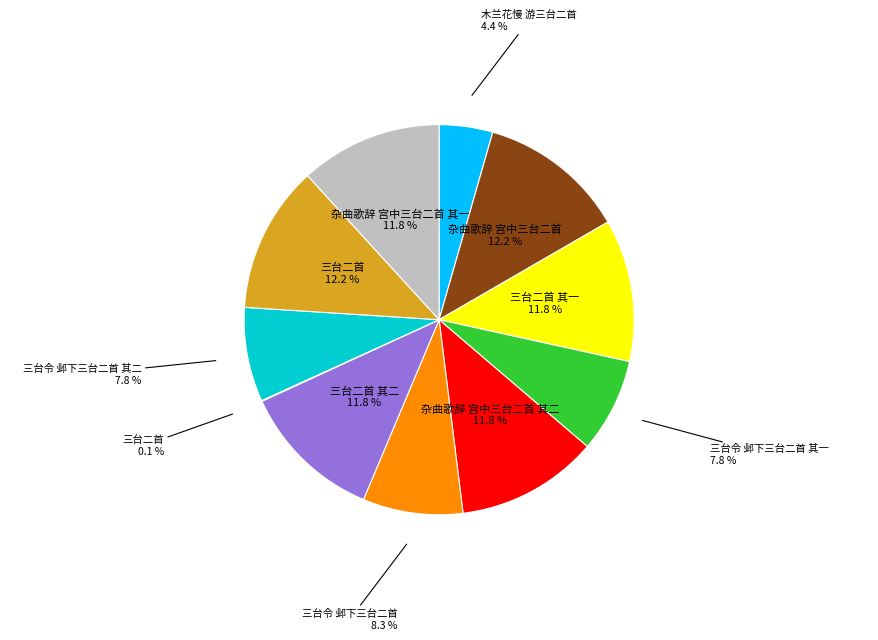

Is there any slice that represents more than half of the pie?

No